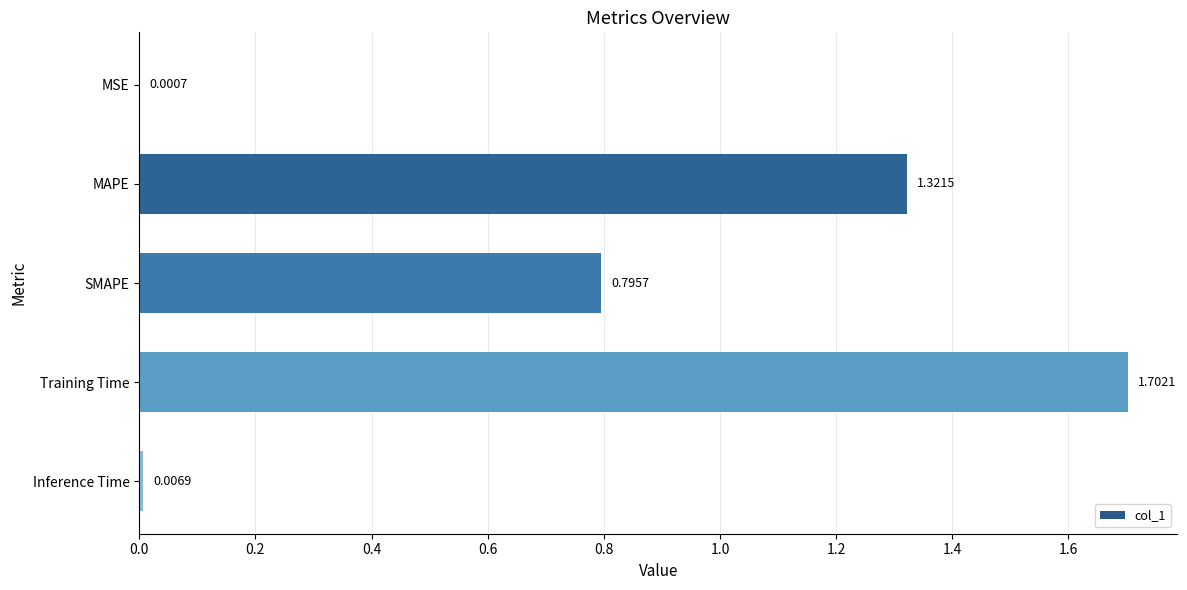

Between MSE and Training Time, which is larger?

Training Time